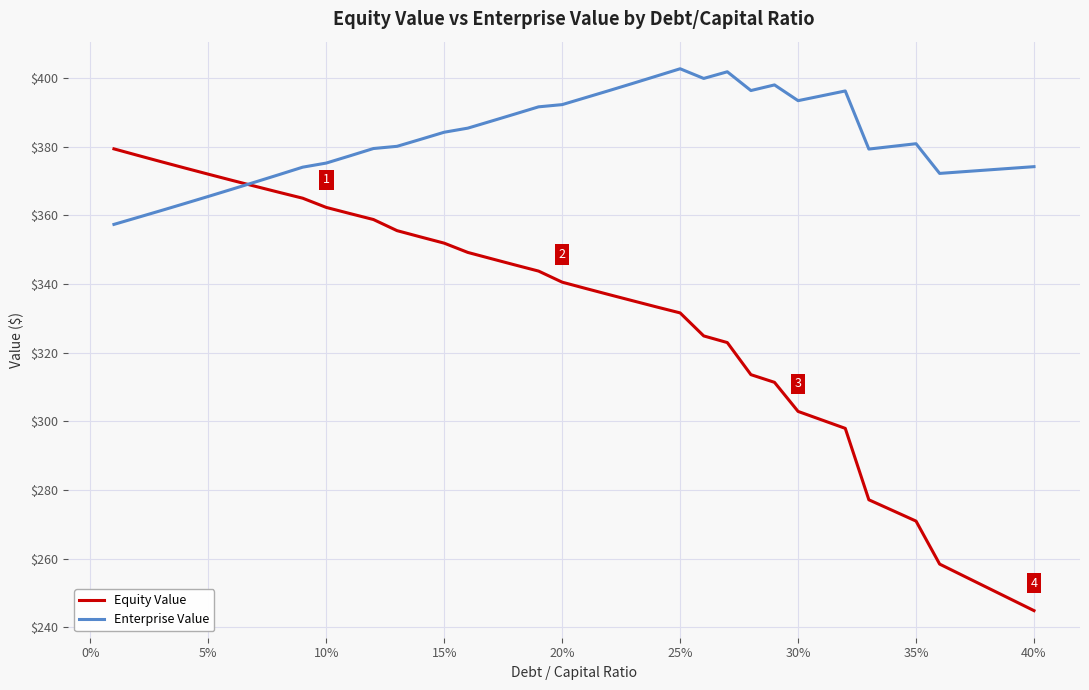

What is the difference between the second highest and minimum values in the Enterprise Value series?

44.5